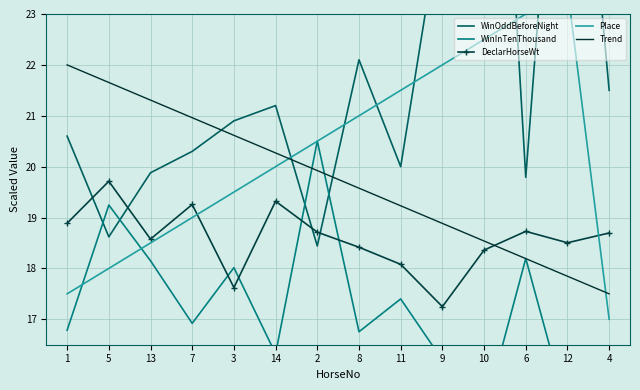

Rank the series at 9 from lowest to highest value.

WinInTenThousand, DeclarHorseWt, Trend, Place, WinOddBeforeNight